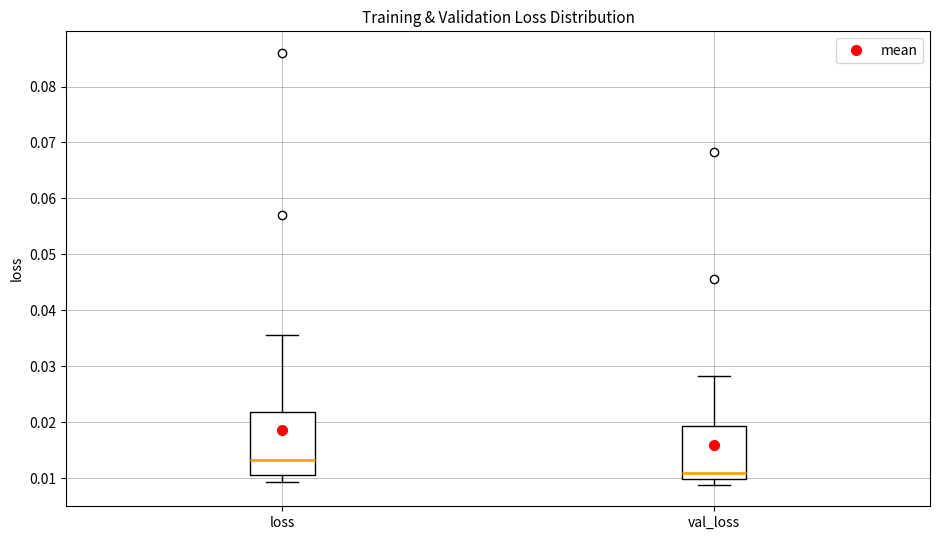

Comparing the boxes themselves (not the whiskers), which one is the tallest?

loss